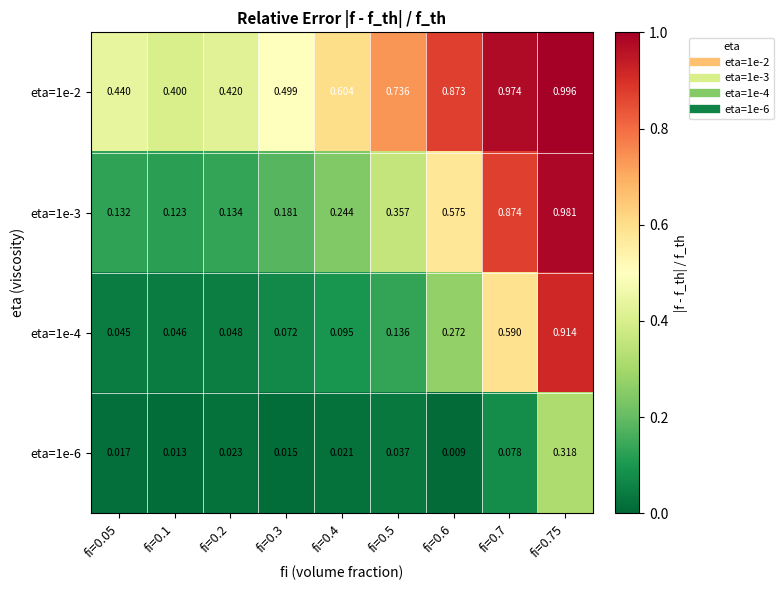

Is the value of eta=1e-3 at fi=0.1 greater than the value of eta=1e-2 at fi=0.4?

No